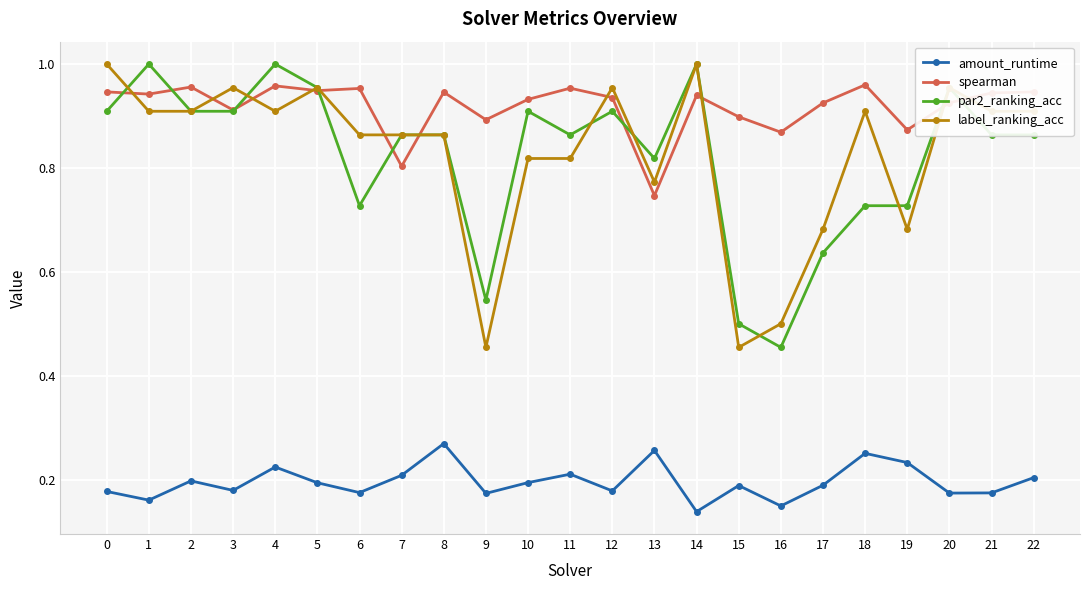

At how many categories does at least one series exceed 0?

23